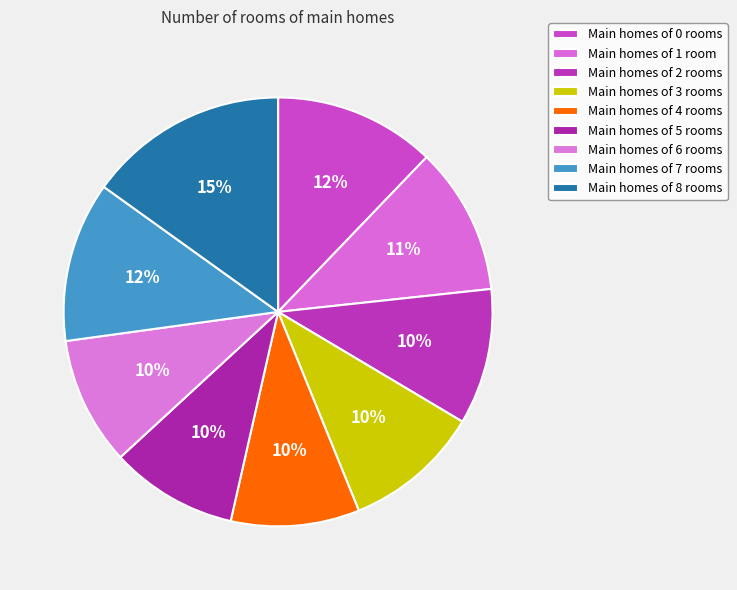

Does any single category account for the majority?

No